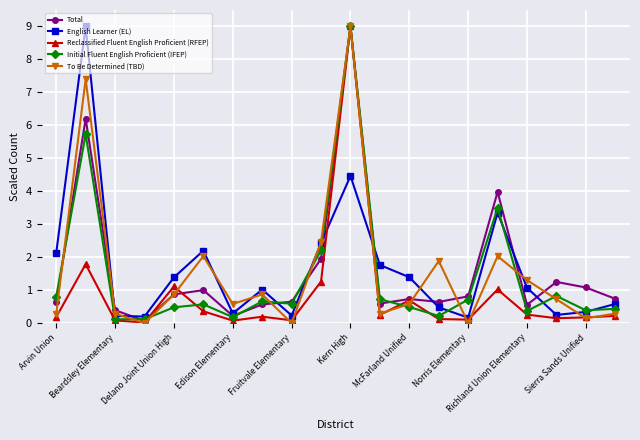

What is the greatest value displayed?

9.0